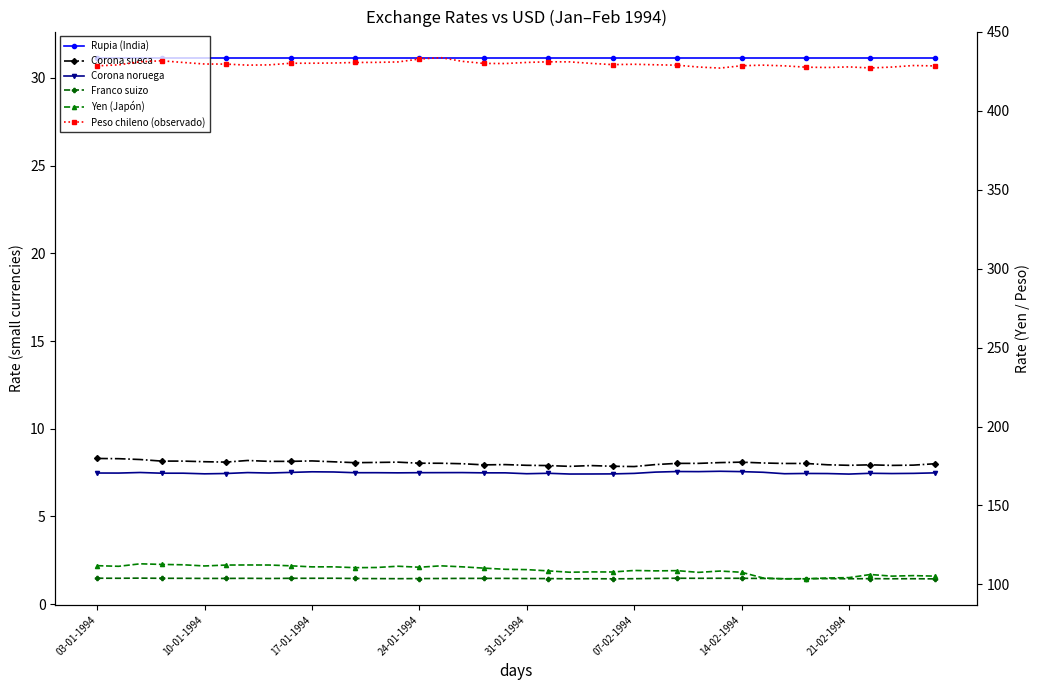

True or false: Corona sueca and Corona noruega intersect in this chart.

False